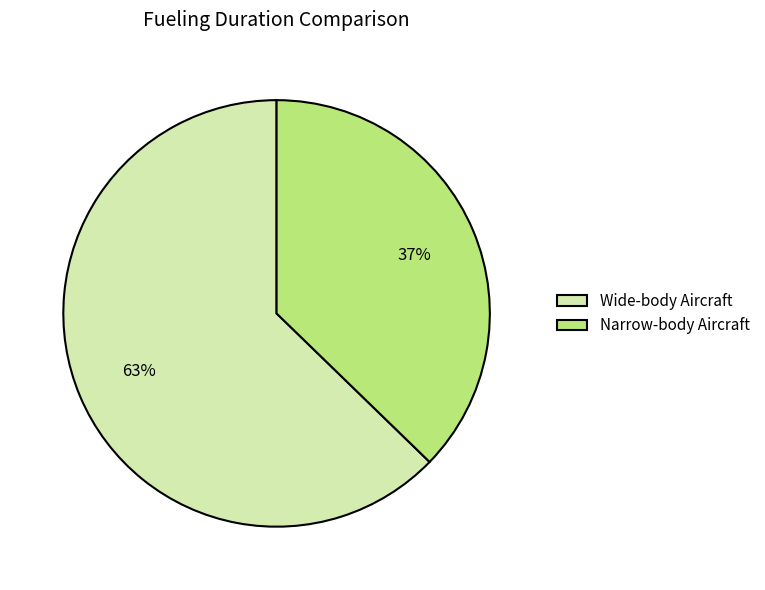

Count the number of slices in the pie.

2